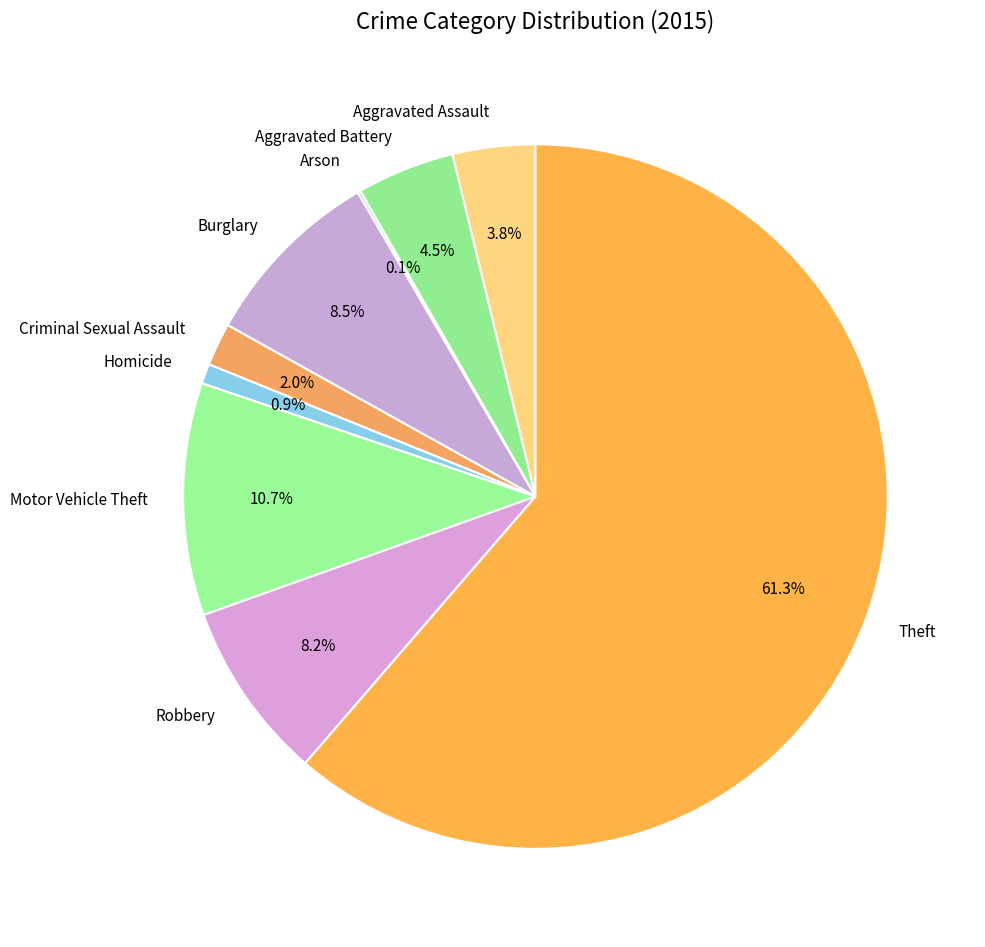

What is the largest slice in the pie chart?

Theft